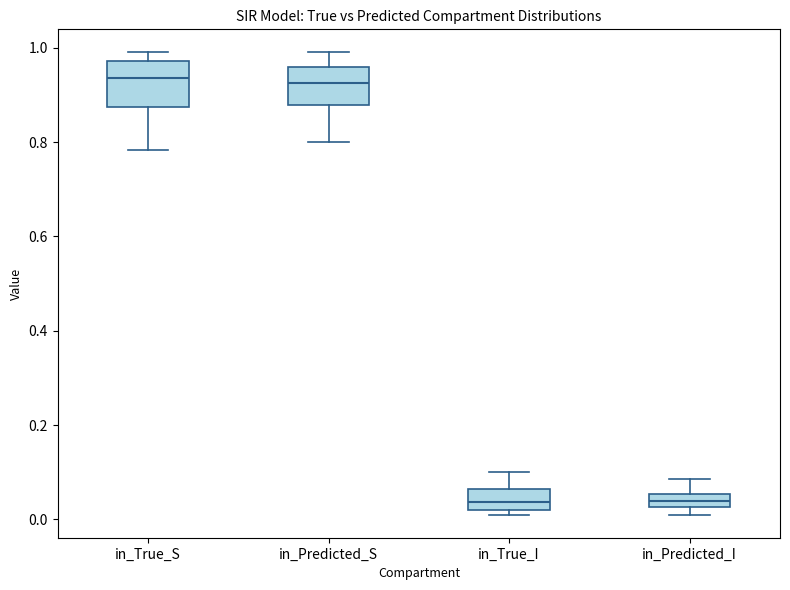

Where is the upper edge of the box for in_Predicted_S on the y-axis? The values are not printed on the chart, so give them approximately, as read against the axis.

0.96